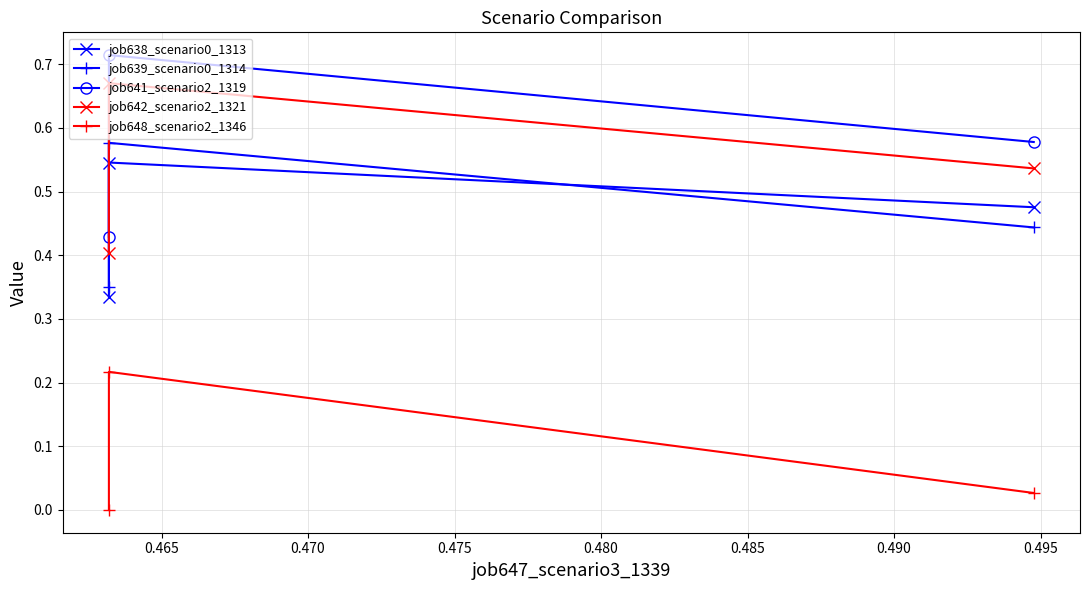

Which series has the largest range (max minus min)?

job641_scenario2_1319